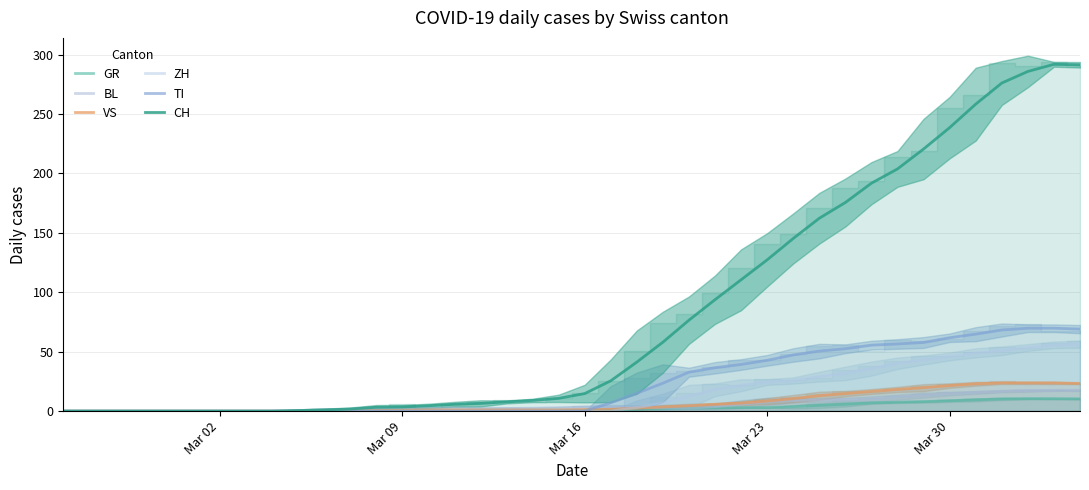

Does the chart have visible grid lines?

Yes